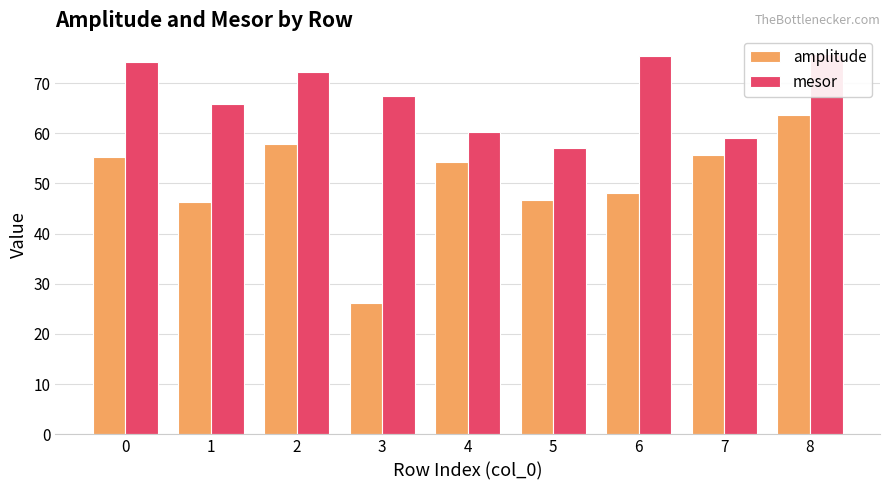

True or false: mesor has a value of 67.4 at 3.

True